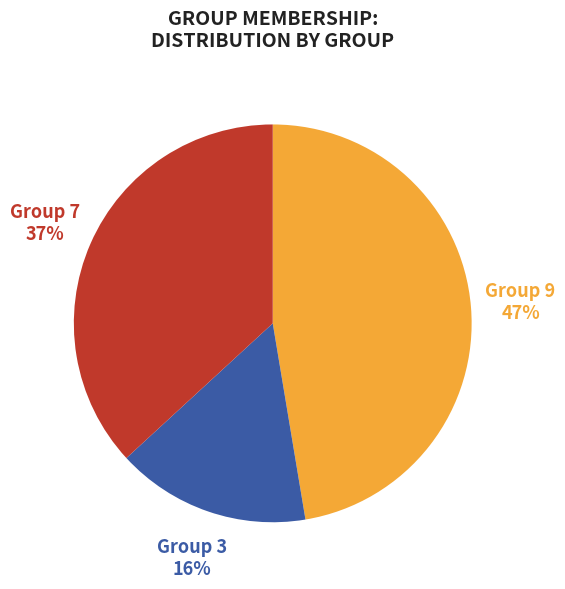

How many segments does this pie chart have?

3